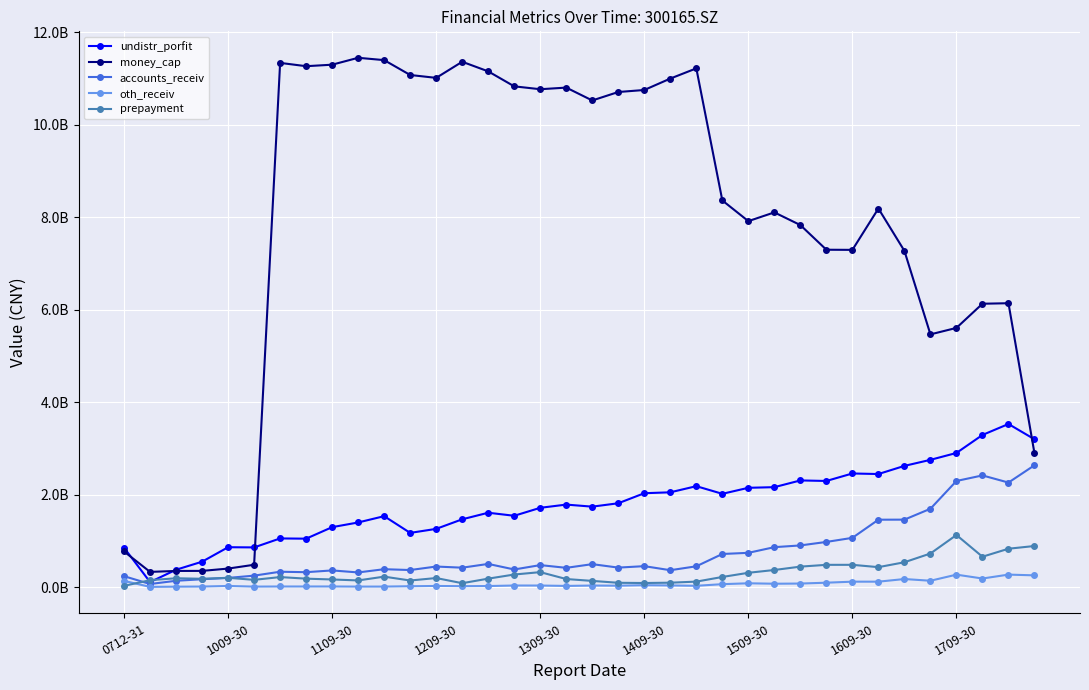

Does the chart have visible grid lines?

Yes